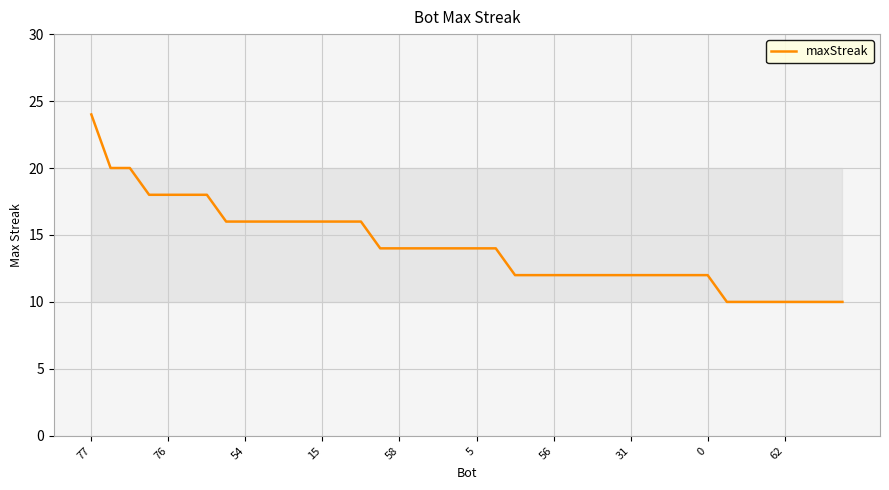

What is the maximum value shown in the chart?

24